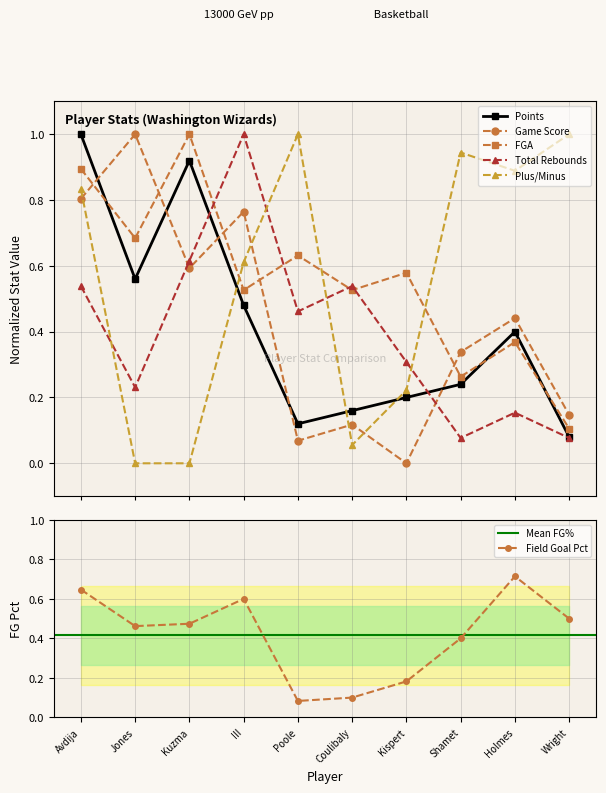

Which series ends up on top after the final intersection of Total Rebounds and Game Score?

Game Score